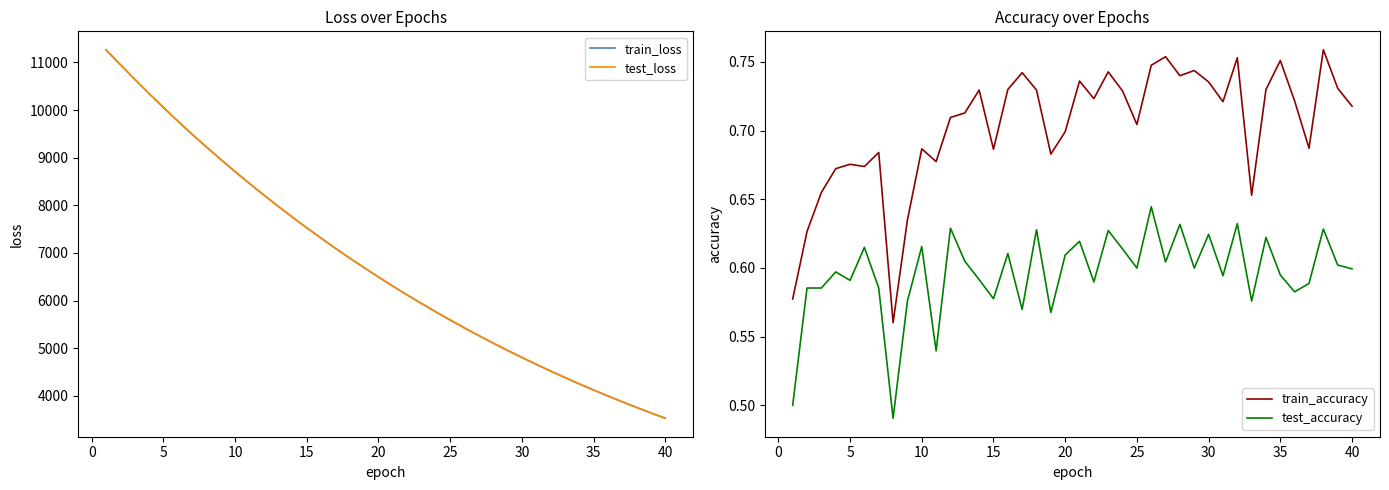

How many distinct data groups are displayed?

4